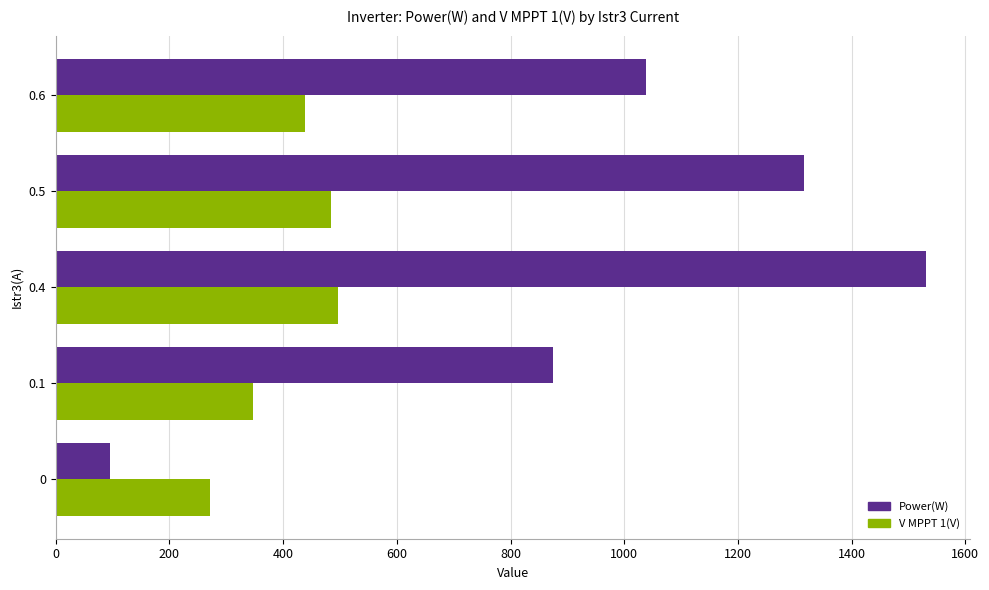

List the series in order of their overall mean, highest first.

Power(W), V MPPT 1(V)